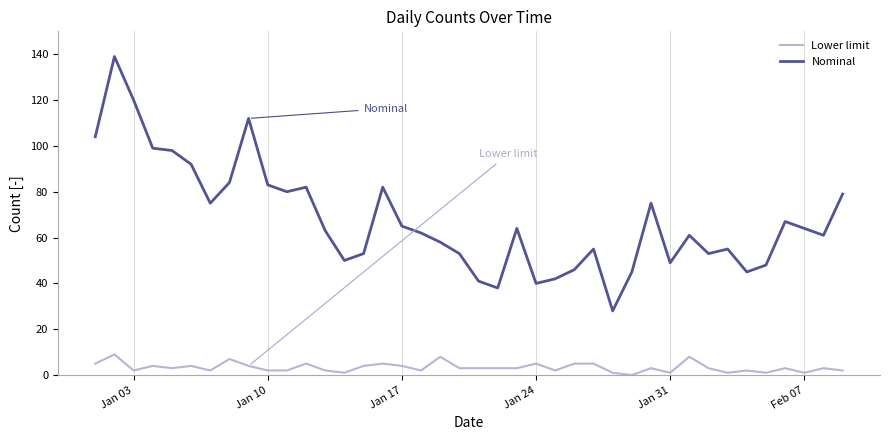

Which series has the widest spread of values?

Nominal